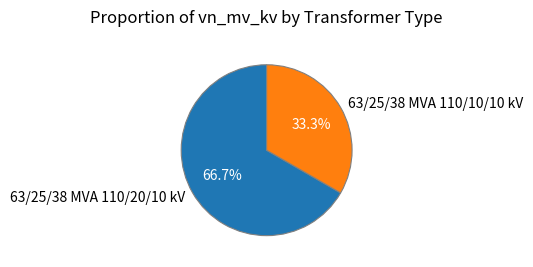

Between 63/25/38 MVA 110/20/10 kV and 63/25/38 MVA 110/10/10 kV, which is larger?

63/25/38 MVA 110/20/10 kV